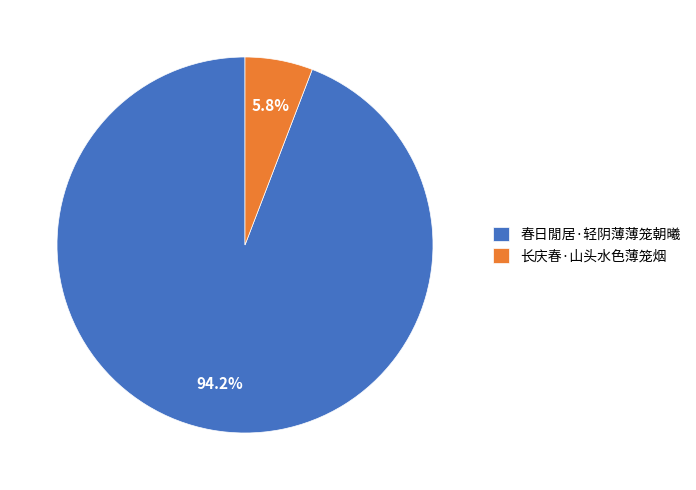

How much of the chart is everything except 春日閒居·轻阴薄薄笼朝曦?

5.8%